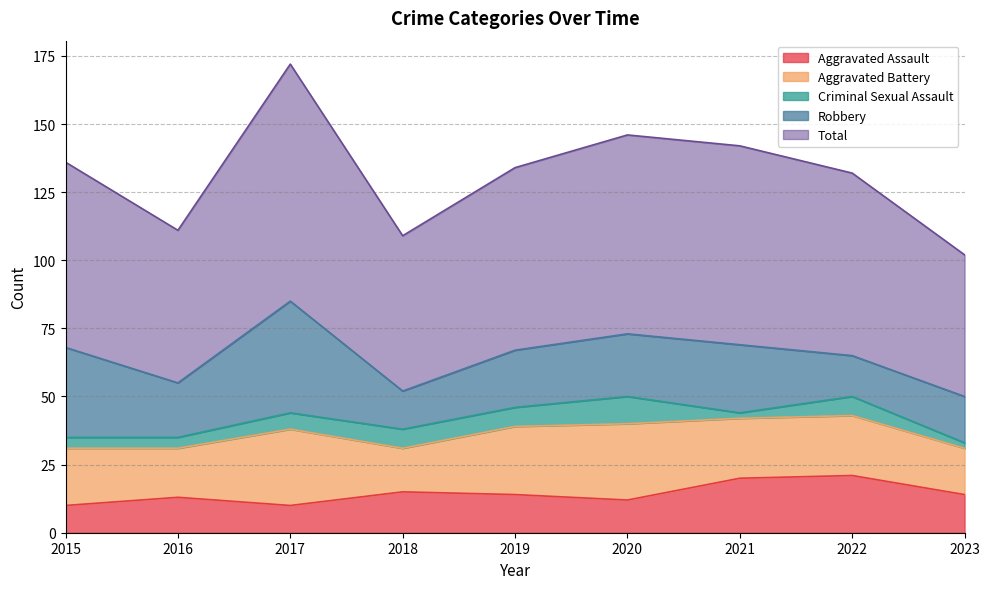

Reading left to right, list all the values displayed in this chart.

Aggravated Assault: 2015=10	2016=13	2017=10	2018=15	2019=14	2020=12	2021=20	2022=21	2023=14
Aggravated Battery: 2015=21	2016=18	2017=28	2018=16	2019=25	2020=28	2021=22	2022=22	2023=17
Criminal Sexual Assault: 2015=4	2016=4	2017=6	2018=7	2019=7	2020=10	2021=2	2022=7	2023=2
Robbery: 2015=33	2016=20	2017=41	2018=14	2019=21	2020=23	2021=25	2022=15	2023=17
Total: 2015=68	2016=56	2017=87	2018=57	2019=67	2020=73	2021=73	2022=67	2023=52